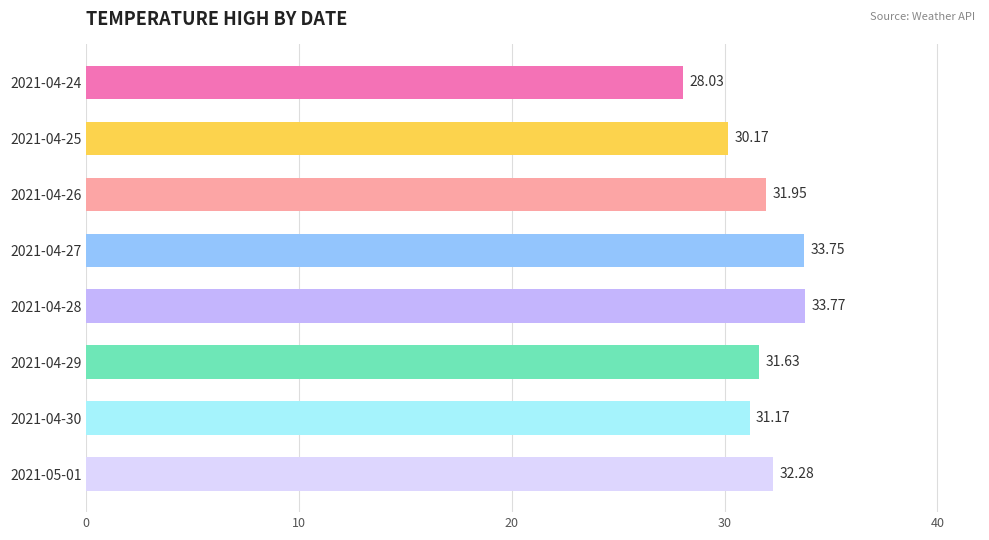

How many values exceed 31?

6